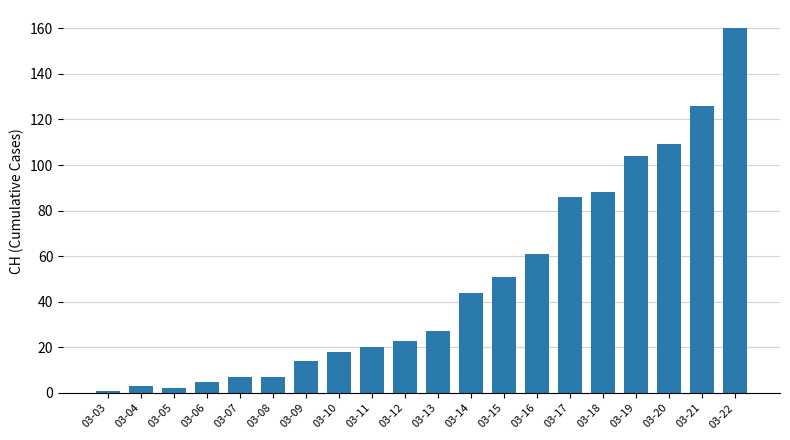

True or false: the data shows 5 at 03-06.

True